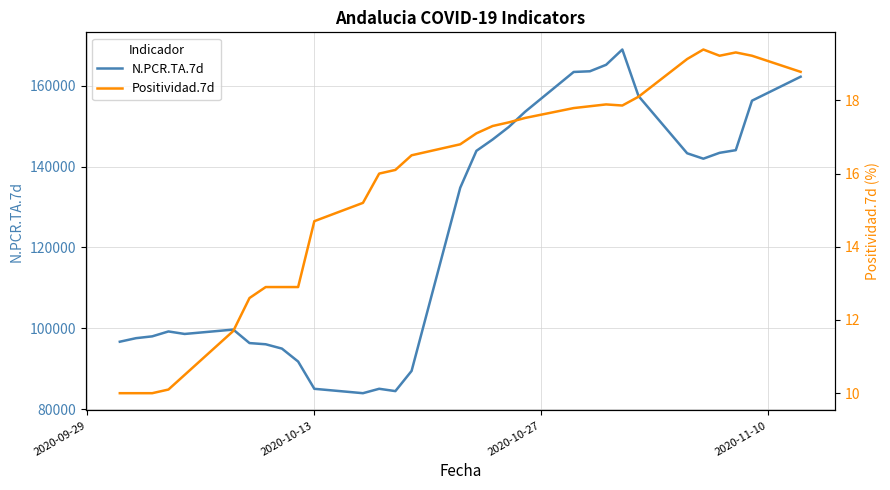

Which series has the largest total across all categories?

N.PCR.TA.7d